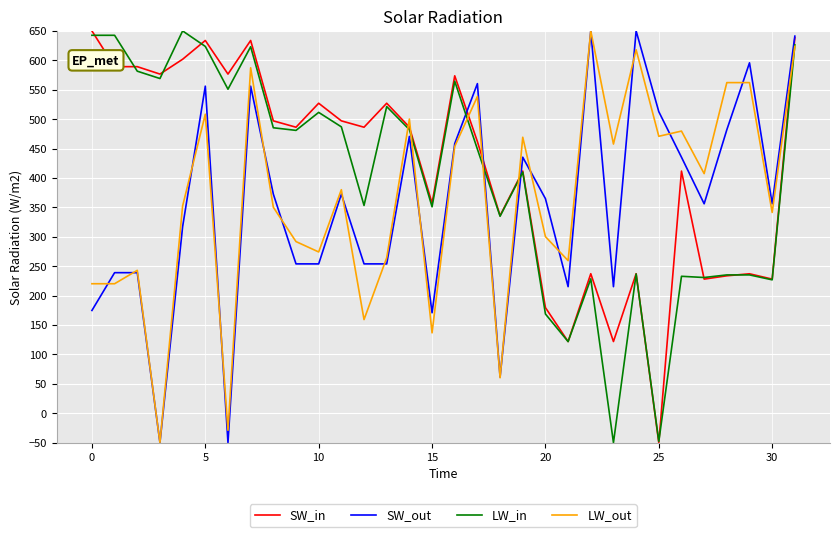

What is the minimum value shown in the chart?

-50.0